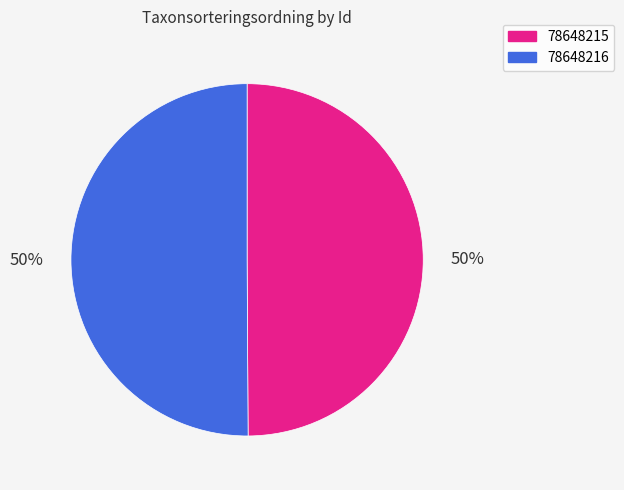

To the nearest percent, what portion does 78648216 represent?

50%